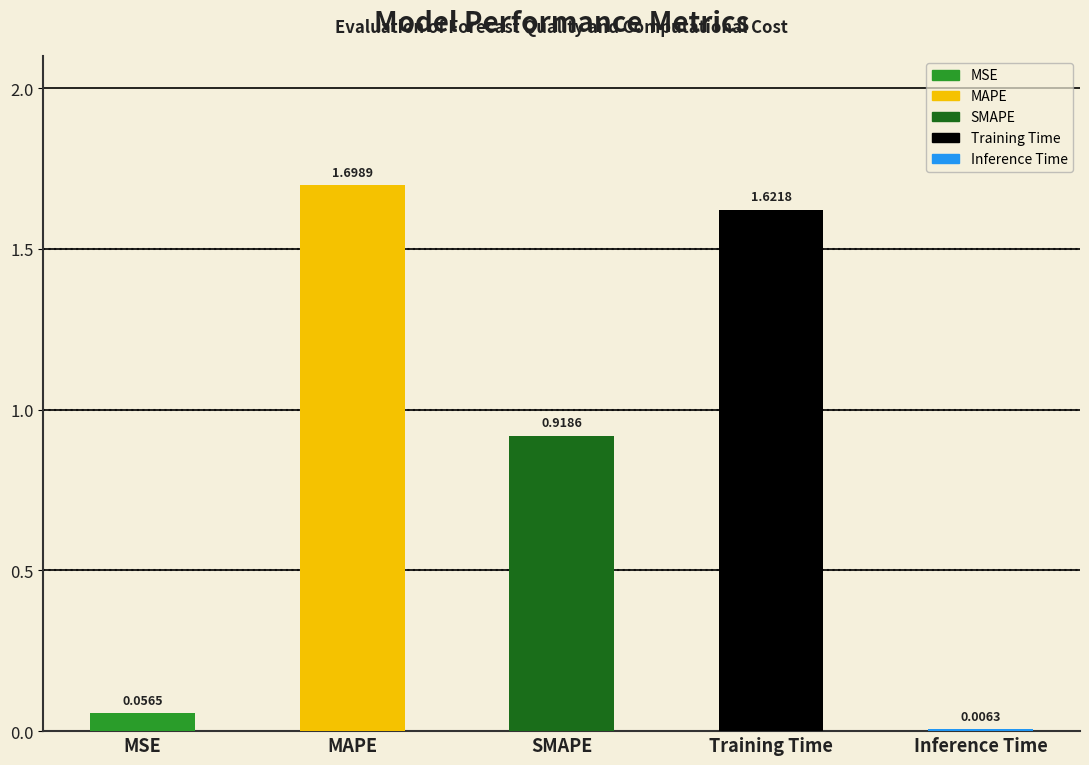

What is the sum of all values?

4.3